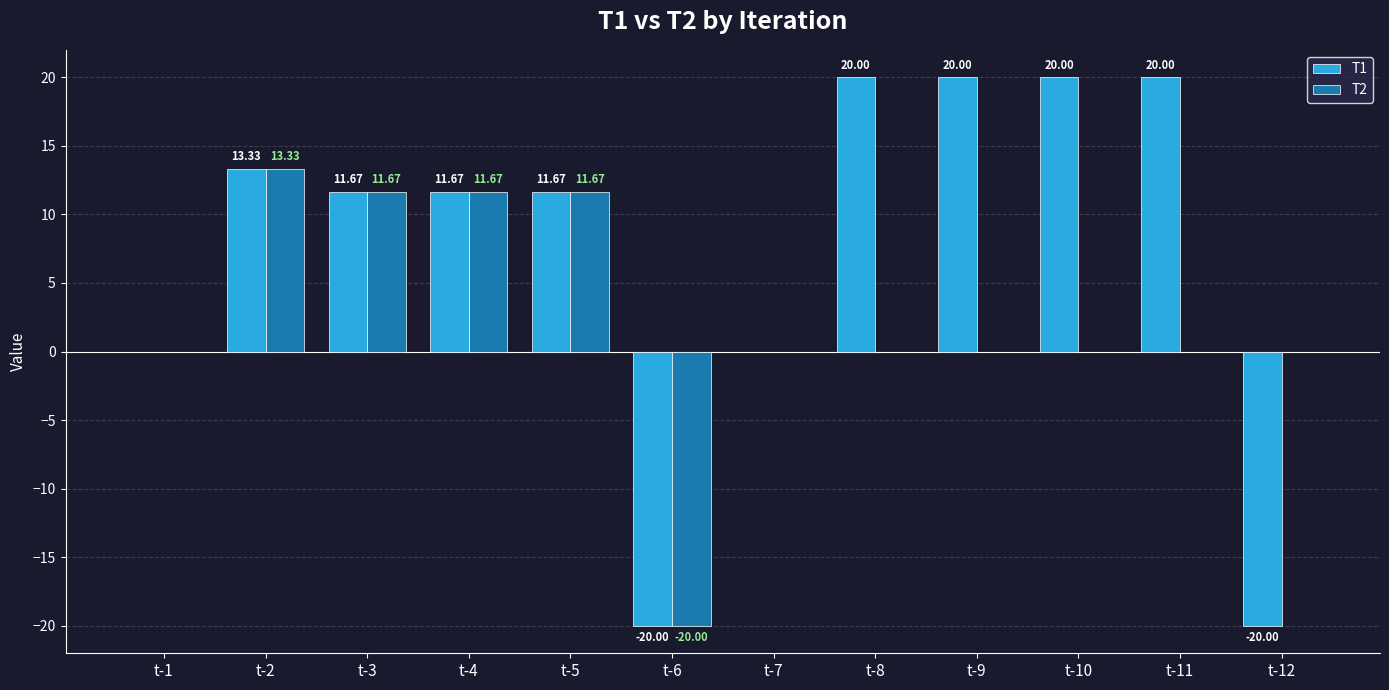

How many data points does each series have?

12